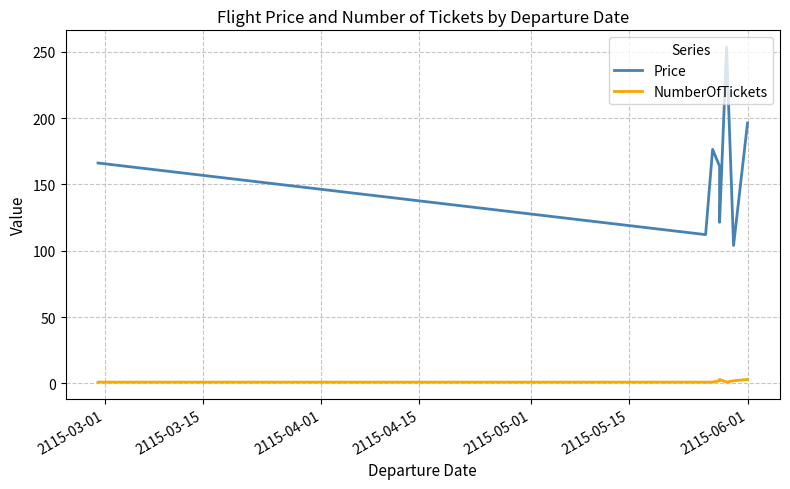

What position from the right is 2115-05-01?

4